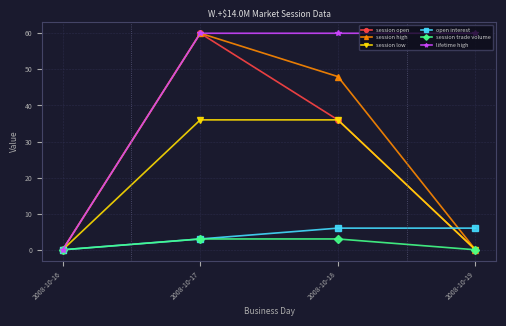

What is the value of the open interest point at the 4th from the left?

6